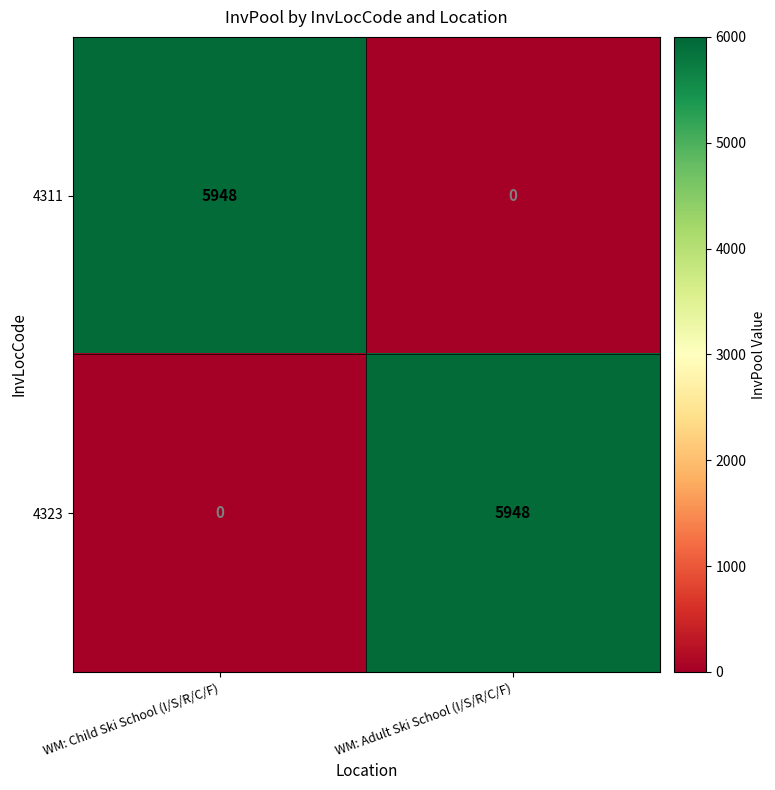

Is it true that 4323 equals -3014 at WM: Child Ski School (I/S/R/C/F)?

False